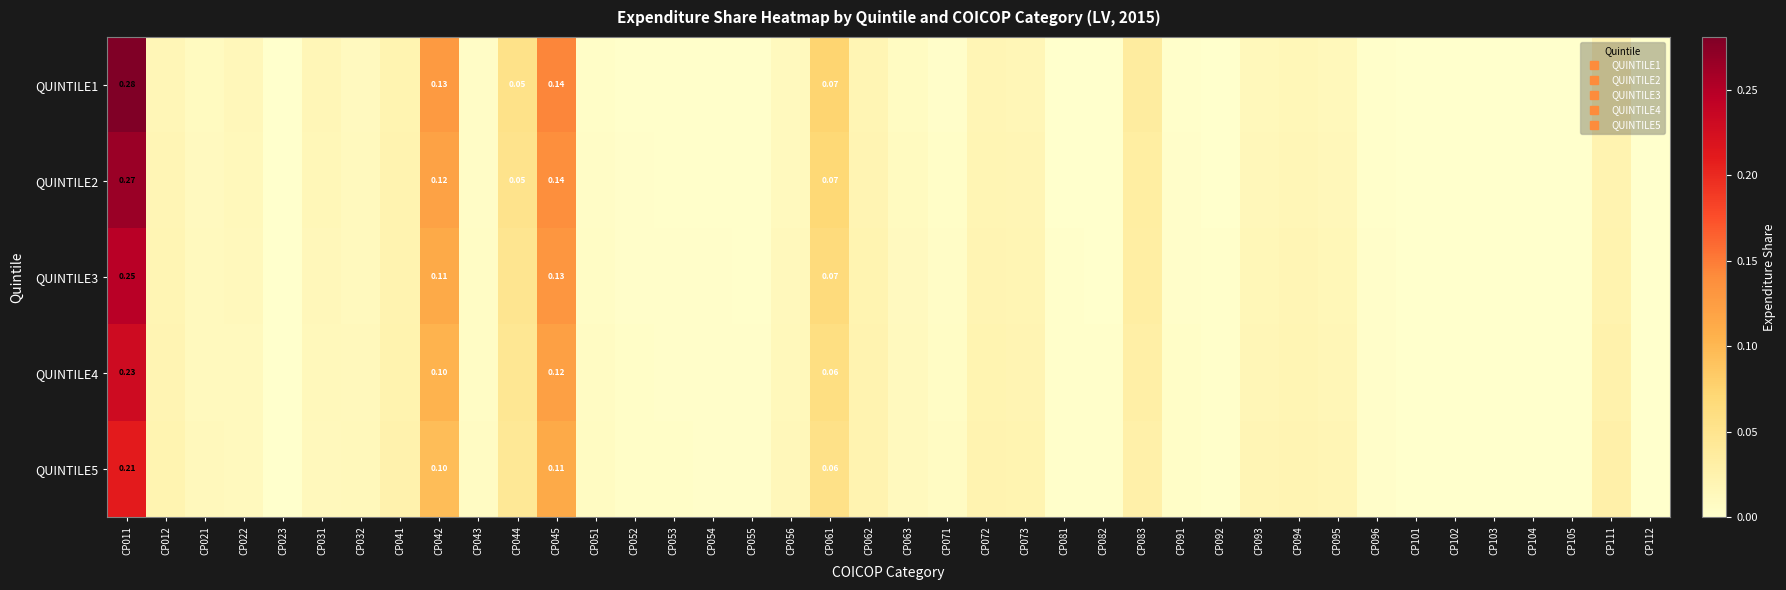

True or false: QUINTILE5 has a value of 0.1 at CP061.

False